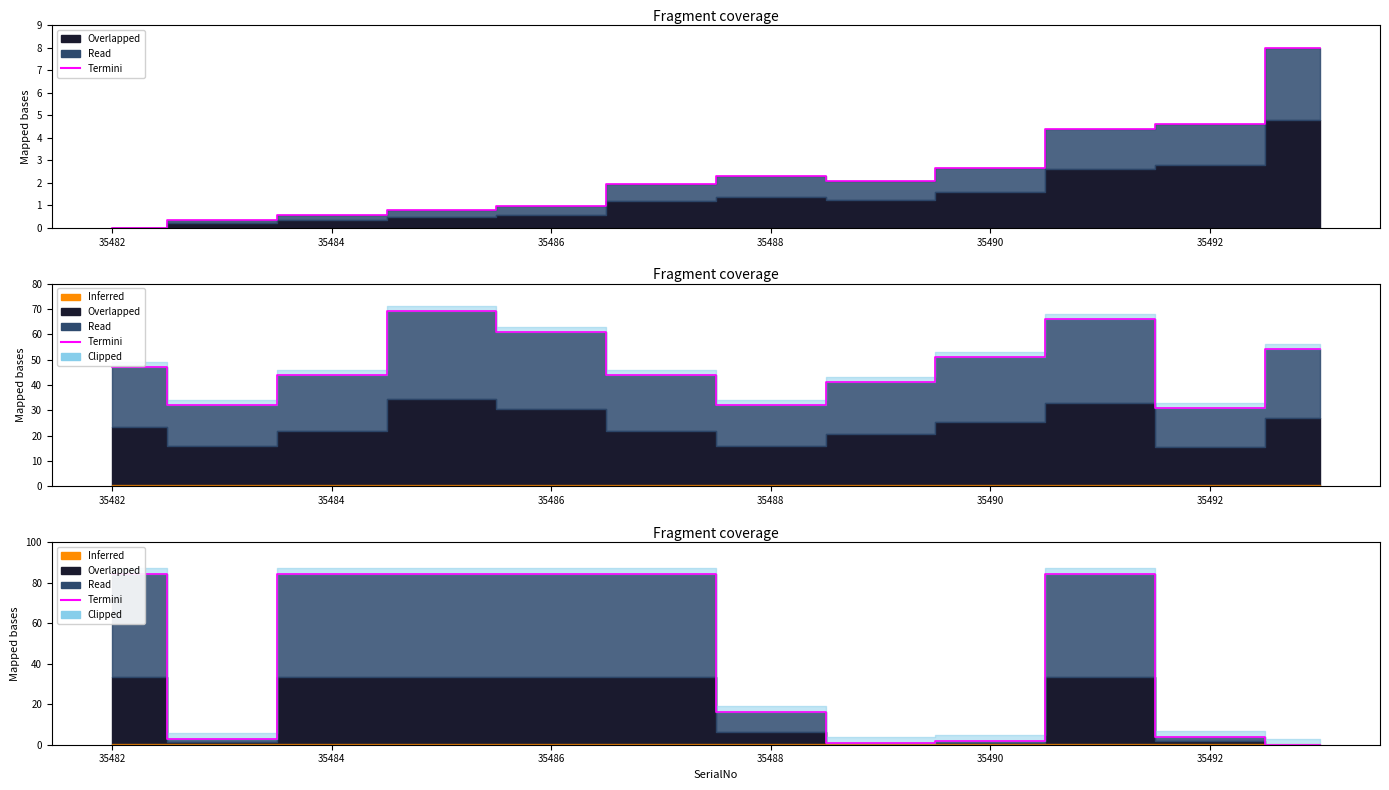

Between 35492 and 35490, which is larger?

35490